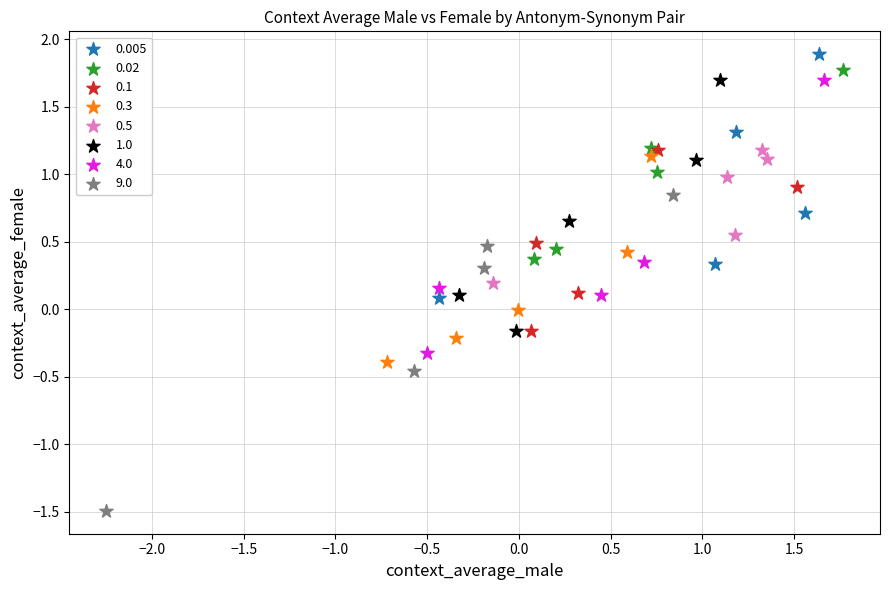

Which series has the widest spread of Y values?

9.0